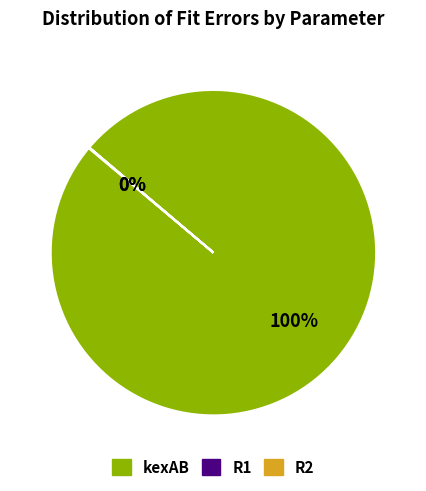

True or false: kexAB accounts for 100% of the total.

True